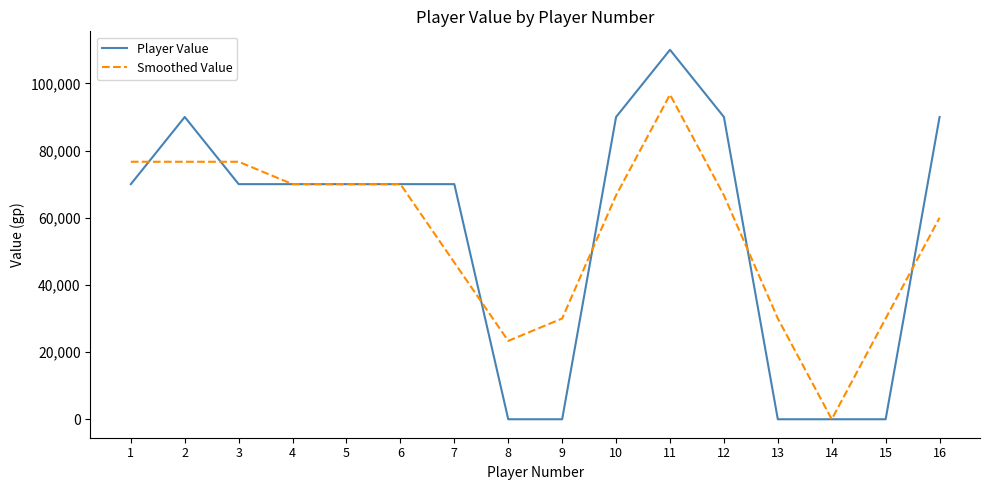

Rank the series by their maximum value, from lowest to highest.

Smoothed Value, Player Value